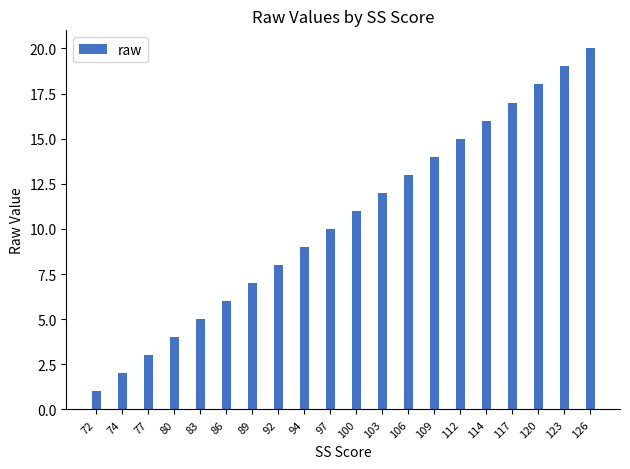

How many values are below 11?

10